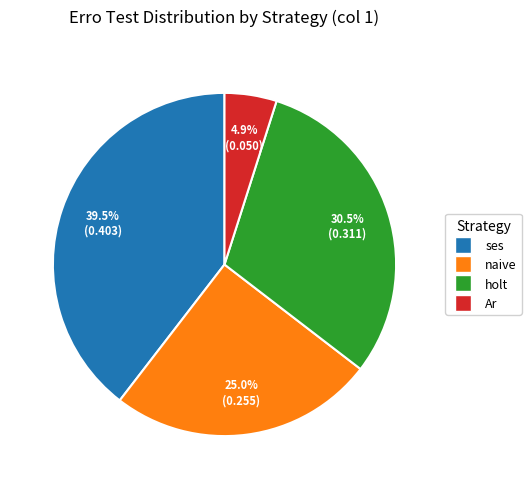

Is there any slice that represents more than half of the pie?

No